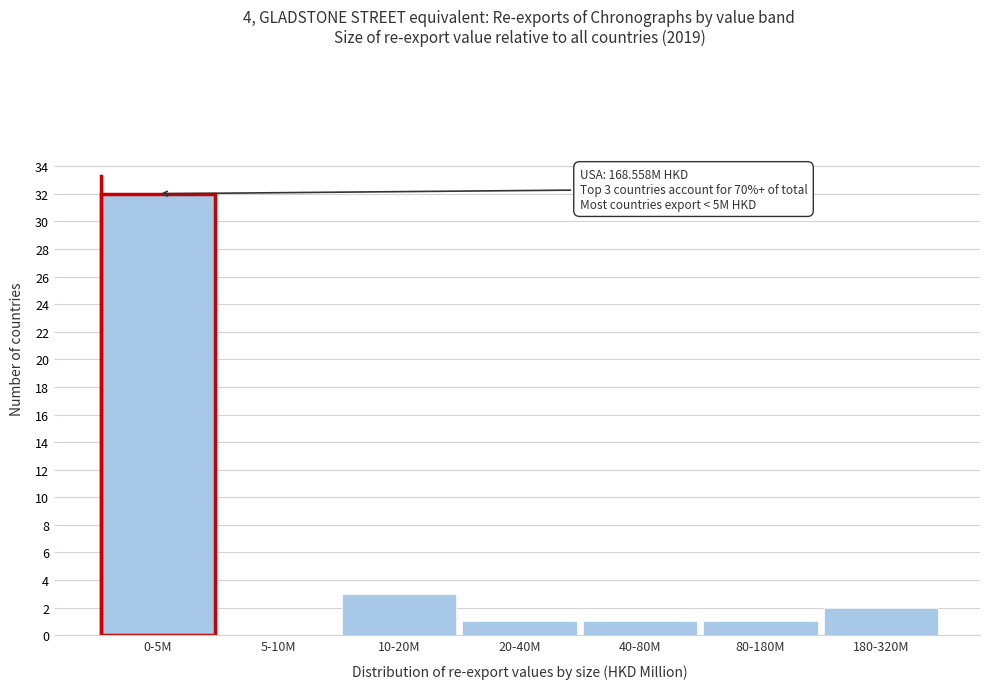

Reading left to right, extract all data points from this chart.

0-5M=32	5-10M=0	10-20M=3	20-40M=1	40-80M=1	80-180M=1	180-320M=2